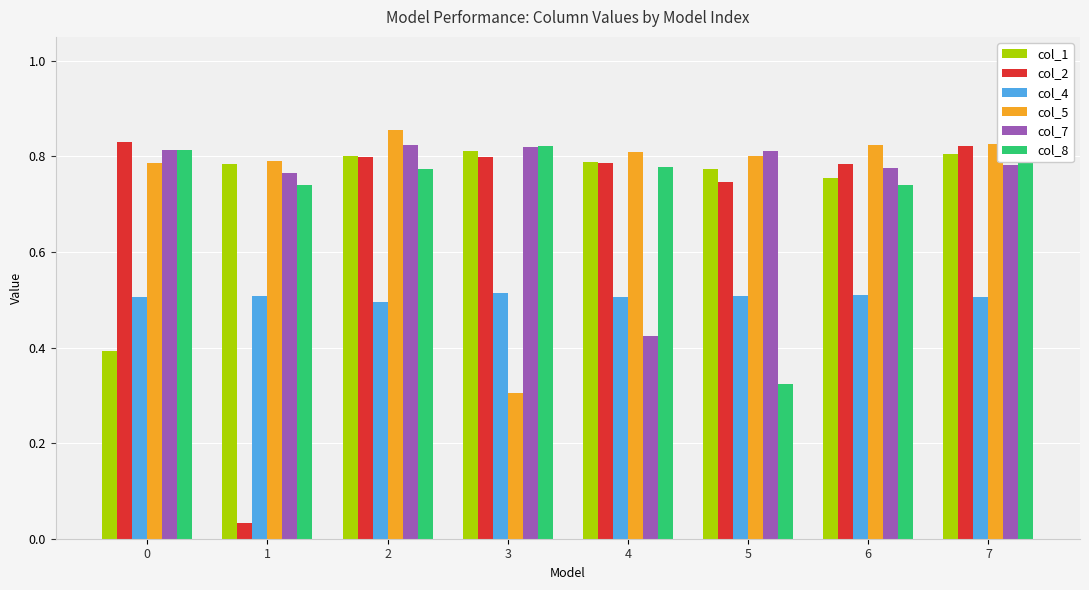

The col_4 series shows 0.5 at 5. True or false?

True